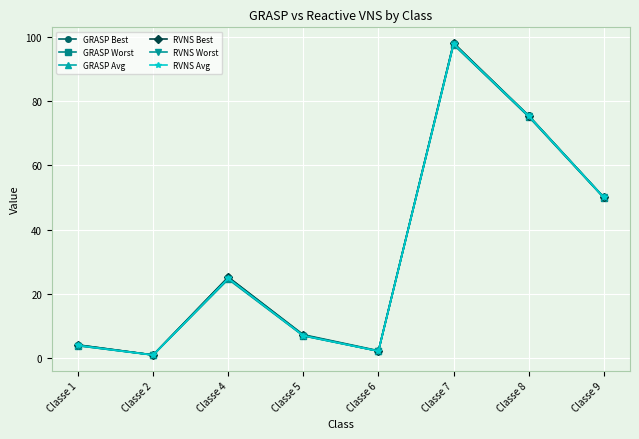

How many interior local peaks does the GRASP Worst series have?

2